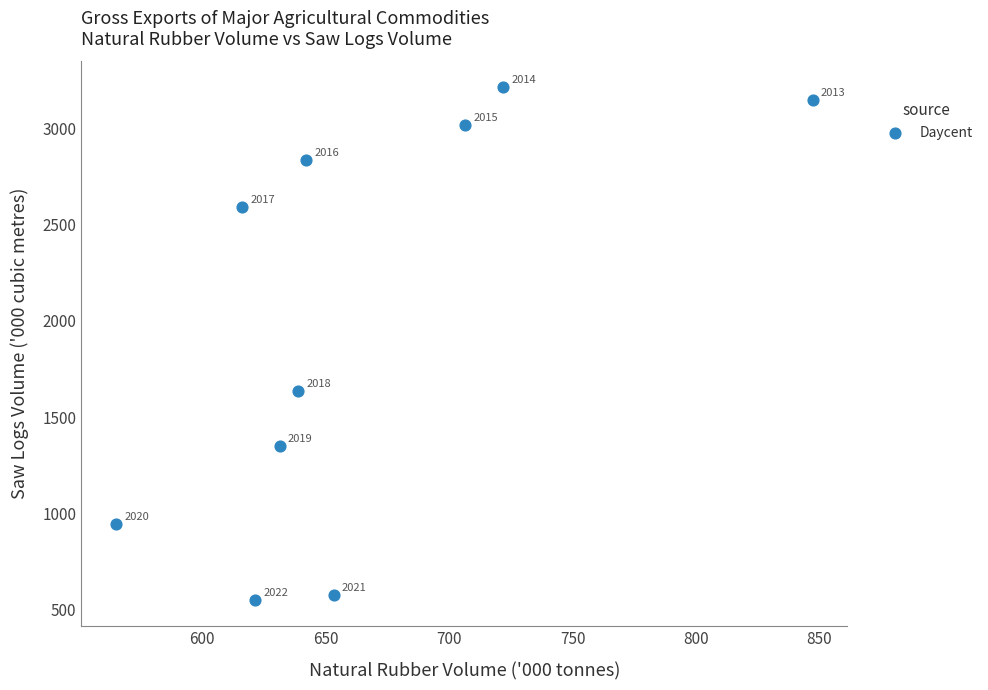

What Y value in the scatter plot is closest to 1881?

1636.3